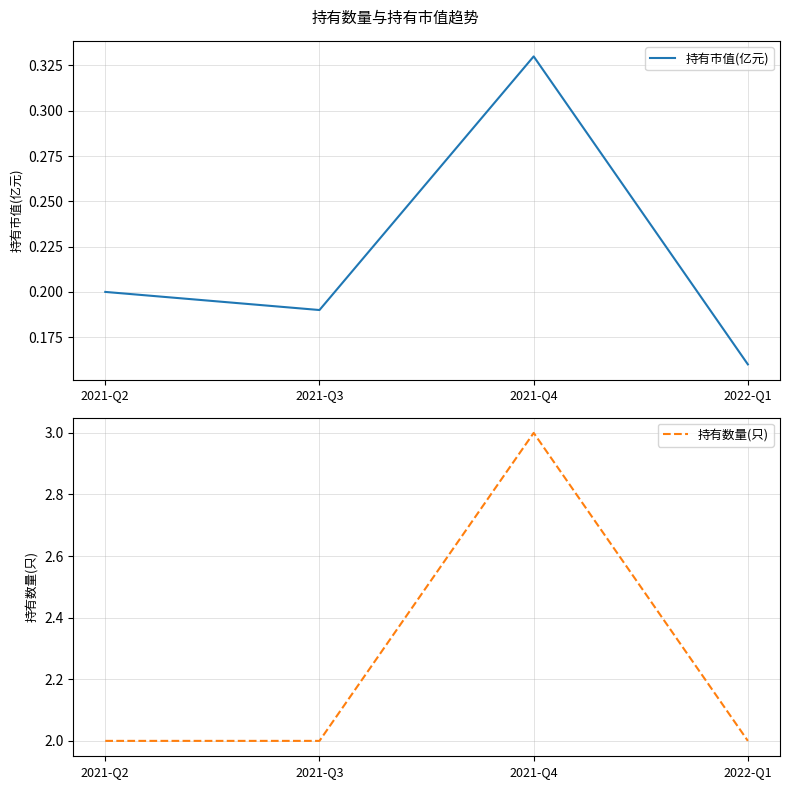

True or false: 持有数量(只) has more than 2 interior local peaks.

False